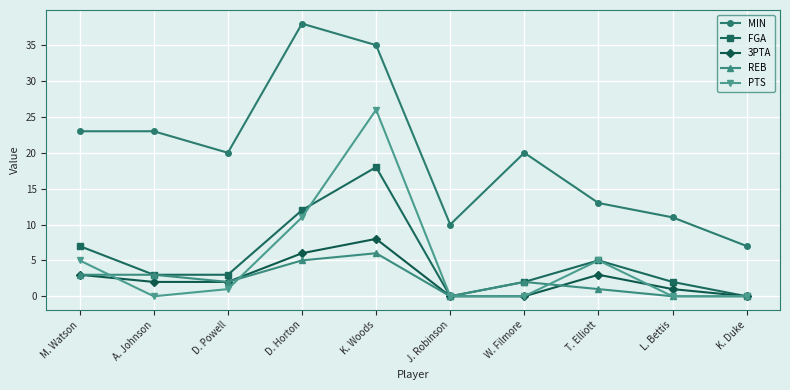

Reading left to right, what are all the values shown in this chart?

MIN: 23	23	20	38	35	10	20	13	11	7
FGA: 7	3	3	12	18	0	2	5	2	0
3PTA: 3	2	2	6	8	0	0	3	1	0
REB: 3	3	2	5	6	0	2	1	0	0
PTS: 5	0	1	11	26	0	0	5	0	0